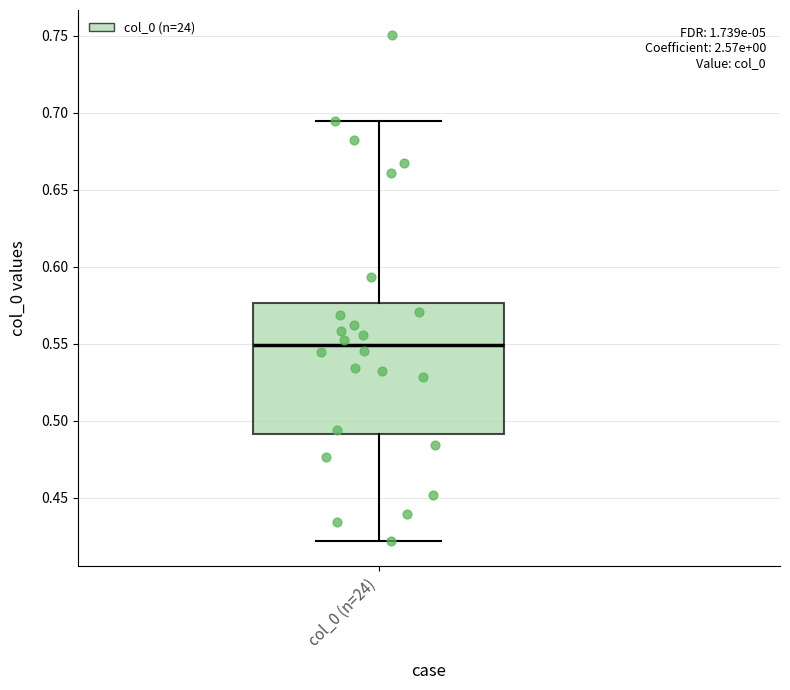

Read this box plot against the y-axis: the position of the median line, the range covered by the box, and the ends of both whiskers. The values are not printed on the chart, so give them approximately, as read against the axis.

median 0.550, box 0.490 to 0.575, whiskers 0.420 to 0.695